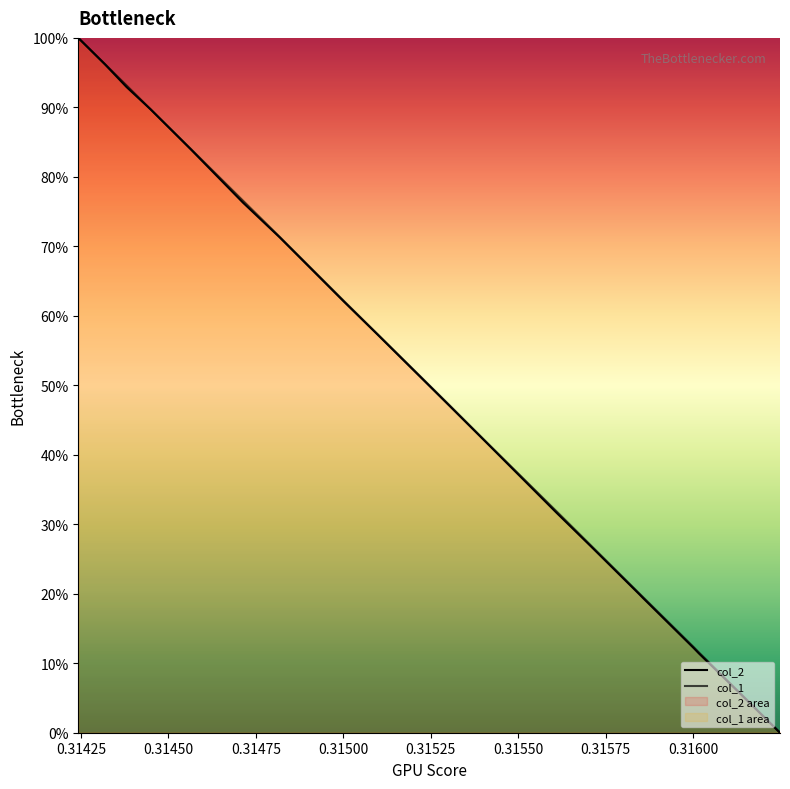

List the series in order of their overall mean, highest first.

col_1, col_2